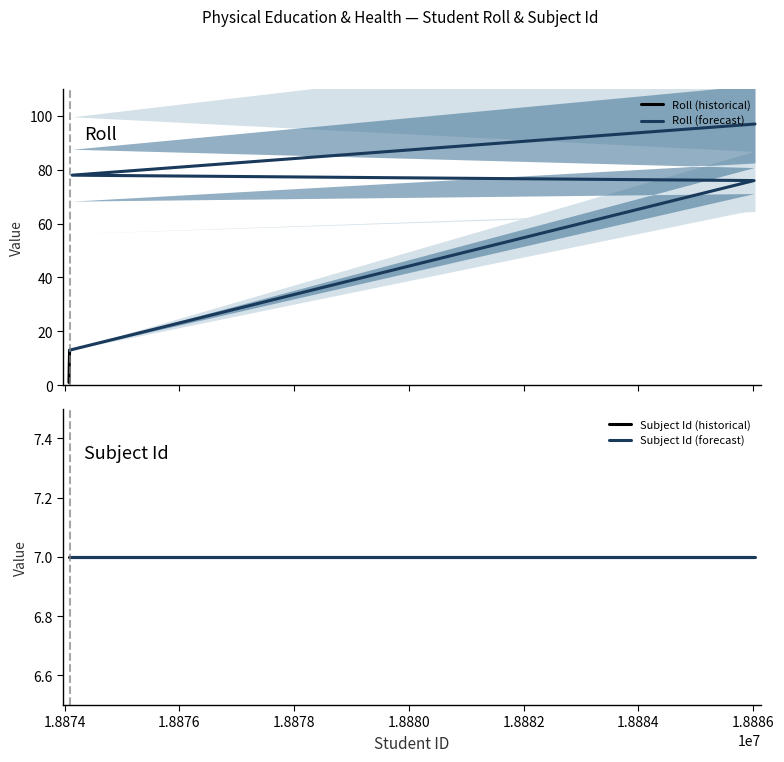

True or false: Subject Id has more than 0 interior local peaks.

False